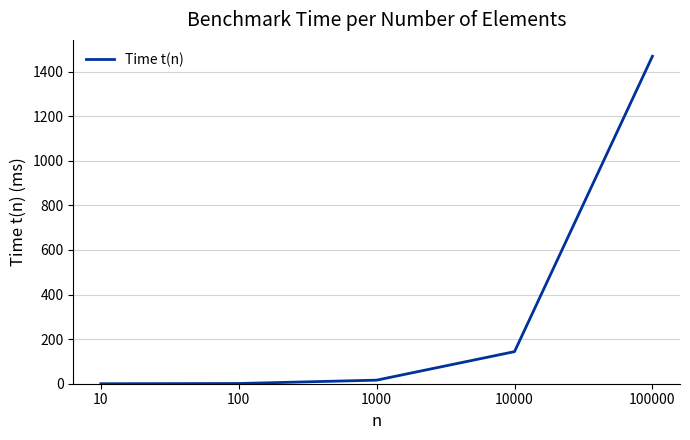

What is the maximum value shown in the chart?

1469